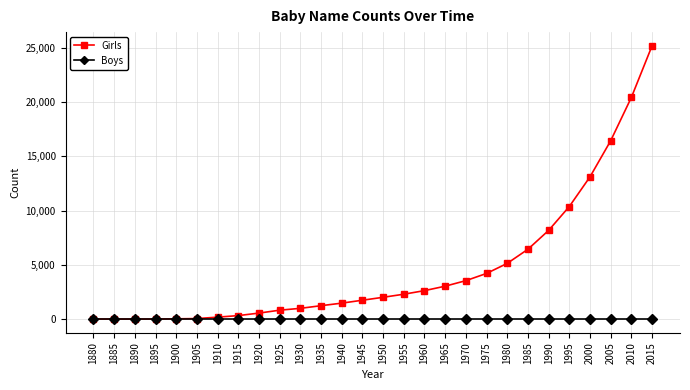

What is the average value of the Girls series?

4654